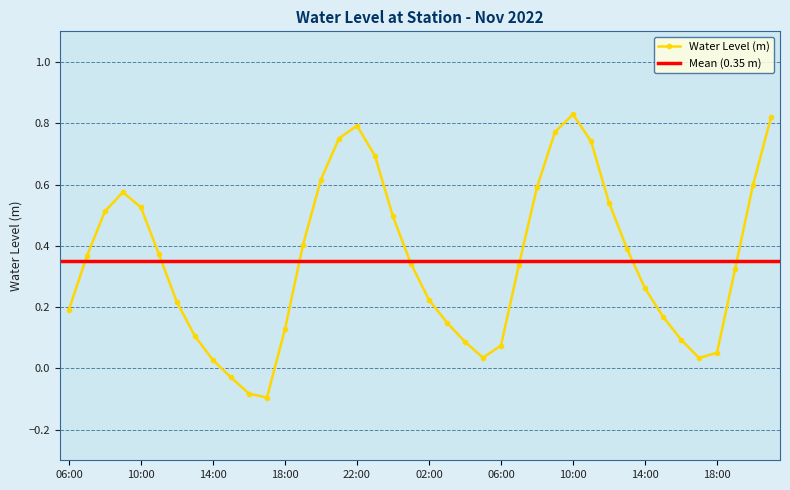

List the labels in order of value, largest first.

2022-11-21 10:00, 2022-11-21 21:00, 2022-11-20 22:00, 2022-11-21 09:00, 2022-11-20 21:00, 2022-11-21 11:00, 2022-11-20 23:00, 2022-11-20 20:00, 2022-11-21 20:00, 2022-11-21 08:00, 2022-11-20 09:00, 2022-11-21 12:00, 2022-11-20 10:00, 2022-11-20 08:00, 2022-11-21 00:00, 2022-11-20 19:00, 2022-11-21 13:00, 2022-11-20 11:00, 2022-11-20 07:00, 2022-11-21 01:00, 2022-11-21 07:00, 2022-11-21 19:00, 2022-11-21 14:00, 2022-11-21 02:00, 2022-11-20 12:00, 2022-11-20 06:00, 2022-11-21 15:00, 2022-11-21 03:00, 2022-11-20 18:00, 2022-11-20 13:00, 2022-11-21 16:00, 2022-11-21 04:00, 2022-11-21 06:00, 2022-11-21 18:00, 2022-11-21 05:00, 2022-11-21 17:00, 2022-11-20 14:00, 2022-11-20 15:00, 2022-11-20 16:00, 2022-11-20 17:00